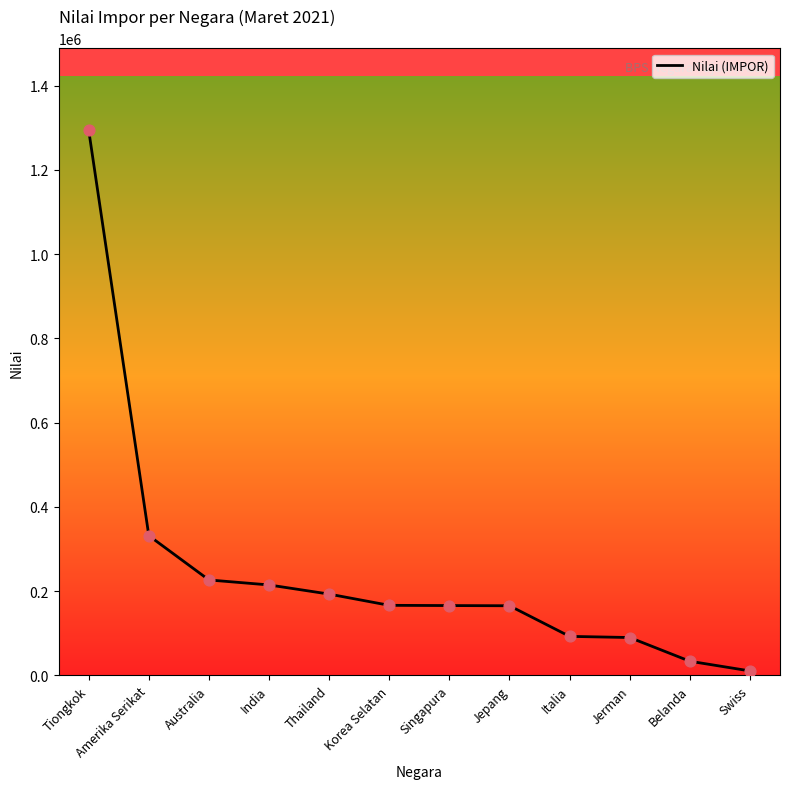

What is the ratio of the value at Belanda to the value at Amerika Serikat?

0.1